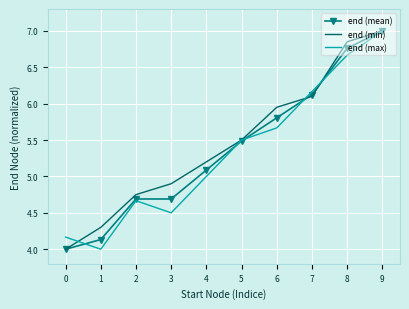

The value of end (min) at 8 is 3.7. True or false?

False